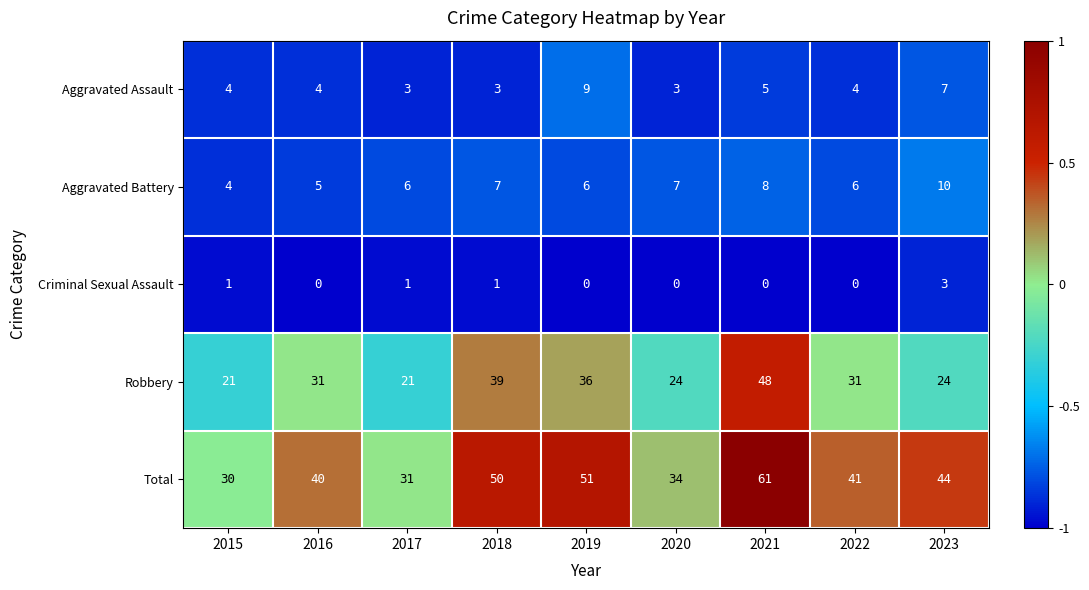

At 2021, list the series in order from largest to smallest.

Total, Robbery, Aggravated Battery, Aggravated Assault, Criminal Sexual Assault